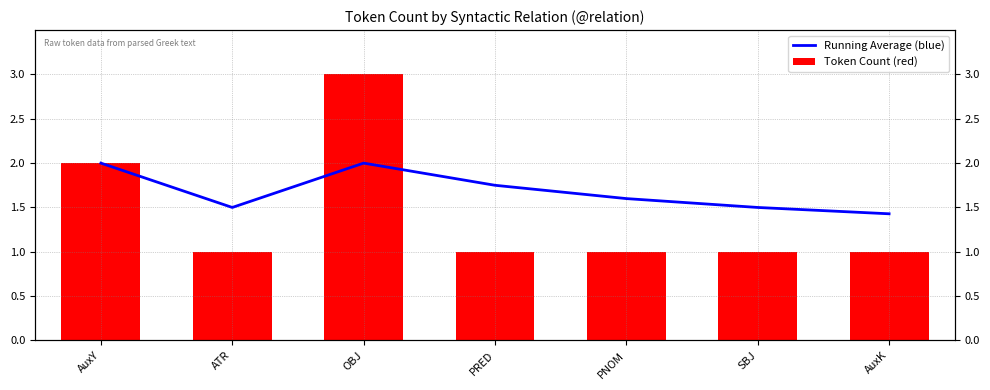

Rank the series by their maximum value, from highest to lowest.

Token Count (red), Running Average (blue)